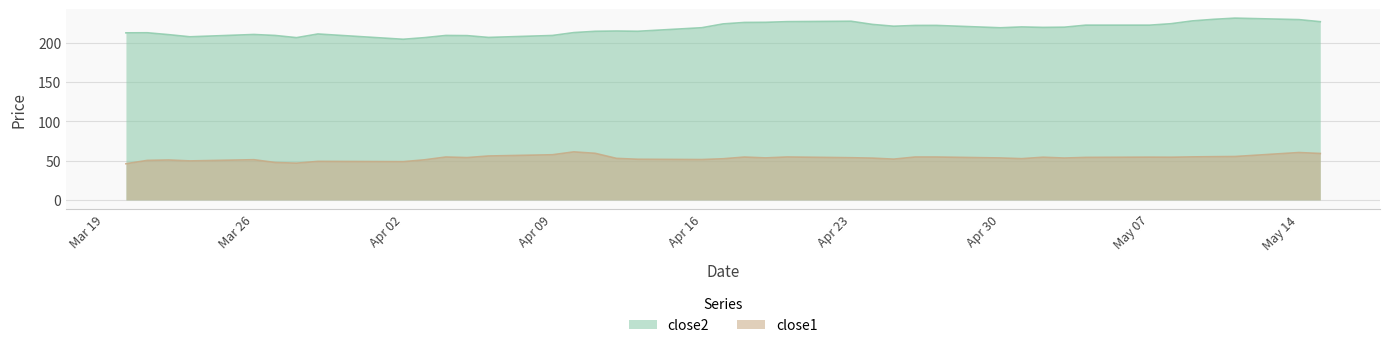

At which category does close2 reach its first local peak?

2018-03-21